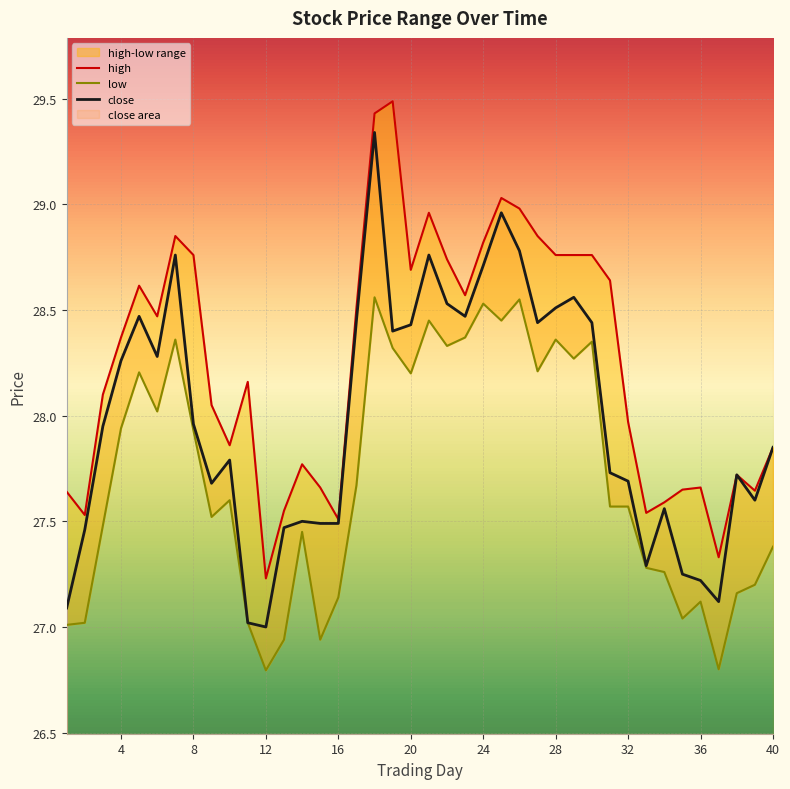

Is the value of close at 20 greater than the value of high at 38?

Yes